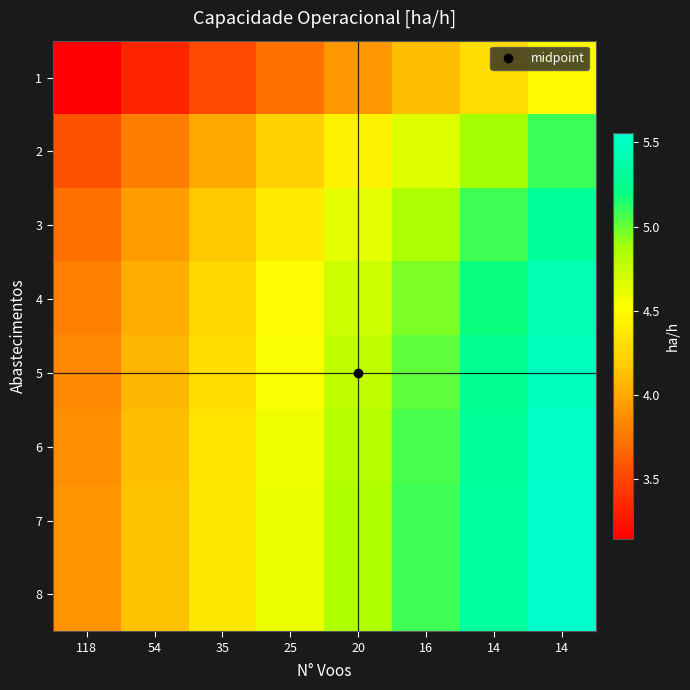

At how many categories does at least one series exceed 5?

3